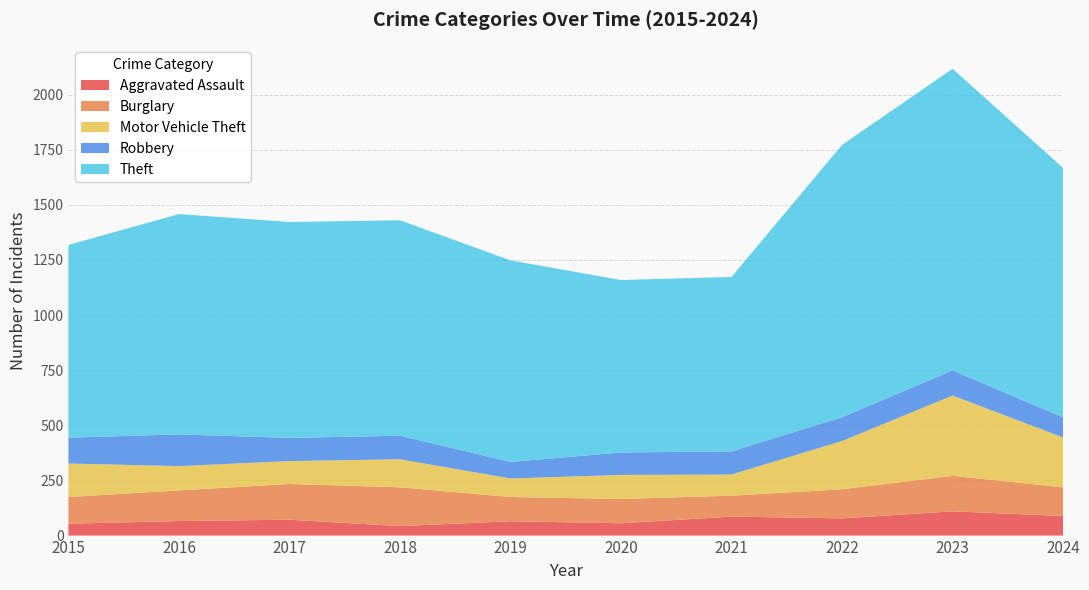

Reading right to left, what are all the values shown in this chart?

Aggravated Assault: 2024=89	2023=110	2022=78	2021=86	2020=56	2019=65	2018=43	2017=72	2016=66	2015=54
Burglary: 2024=130	2023=161	2022=132	2021=95	2020=110	2019=110	2018=176	2017=162	2016=139	2015=121
Motor Vehicle Theft: 2024=226	2023=364	2022=219	2021=96	2020=109	2019=84	2018=127	2017=104	2016=110	2015=152
Robbery: 2024=91	2023=114	2022=108	2021=105	2020=102	2019=75	2018=107	2017=105	2016=144	2015=117
Theft: 2024=1131	2023=1368	2022=1235	2021=791	2020=782	2019=914	2018=977	2017=979	2016=999	2015=874